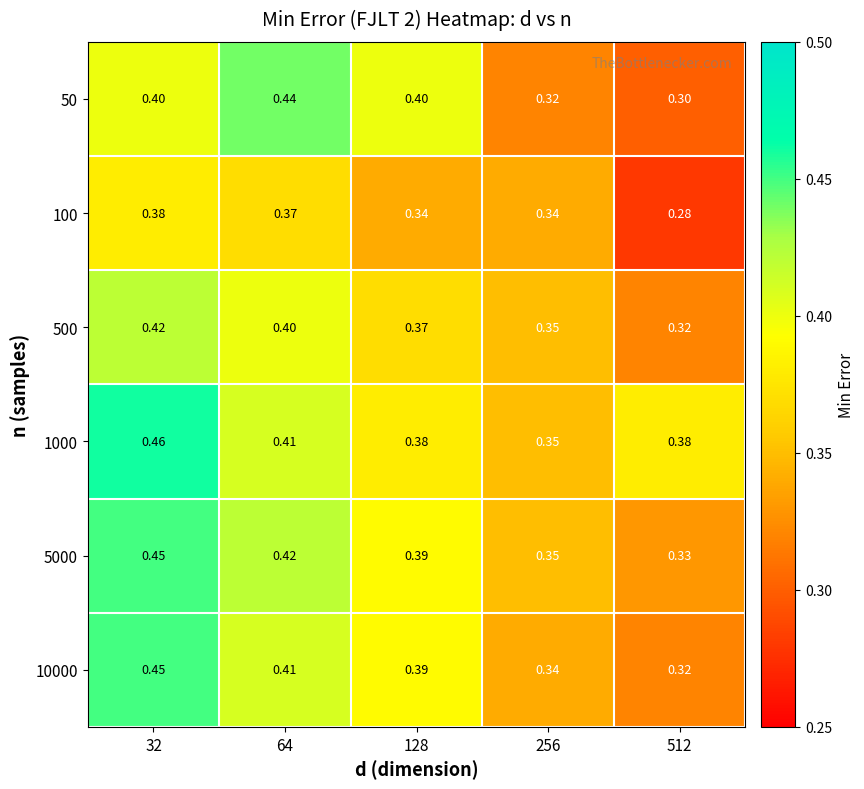

What is the spread (max minus min) of values at 32?

0.1